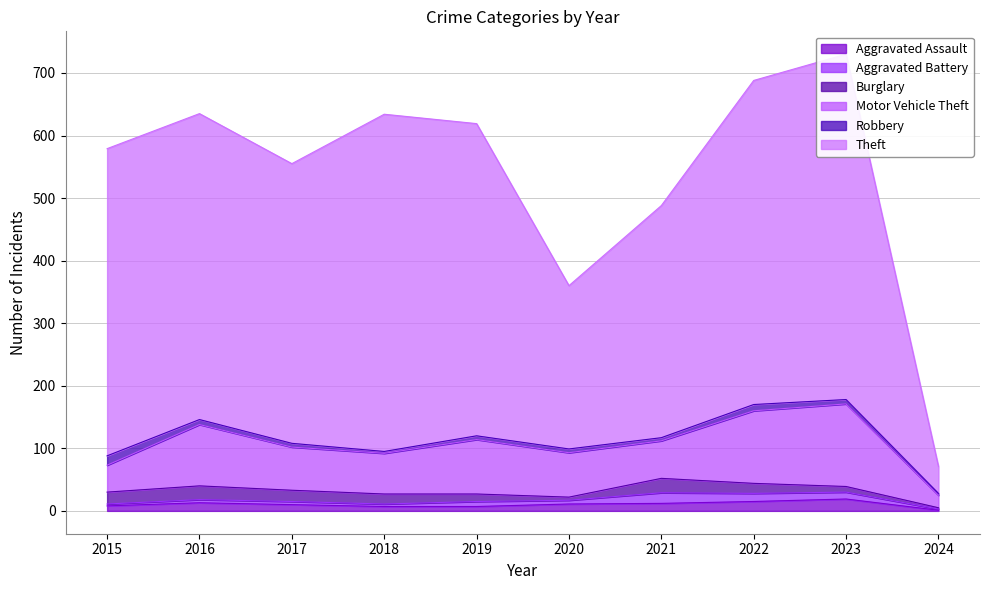

What is the average value of the Aggravated Battery series?

7